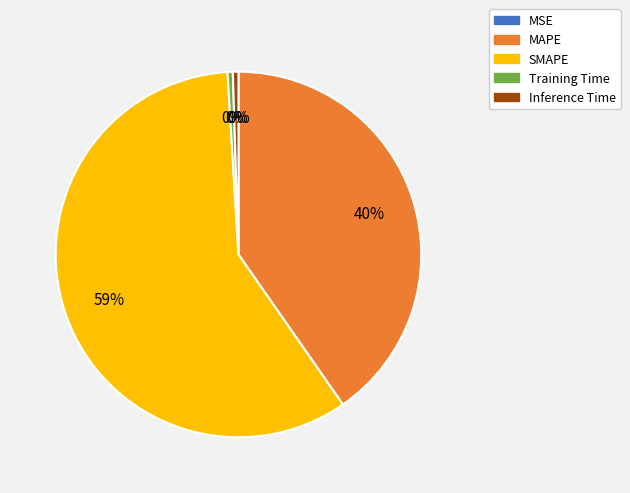

The Inference Time slice represents 0% of the pie. True or false?

True